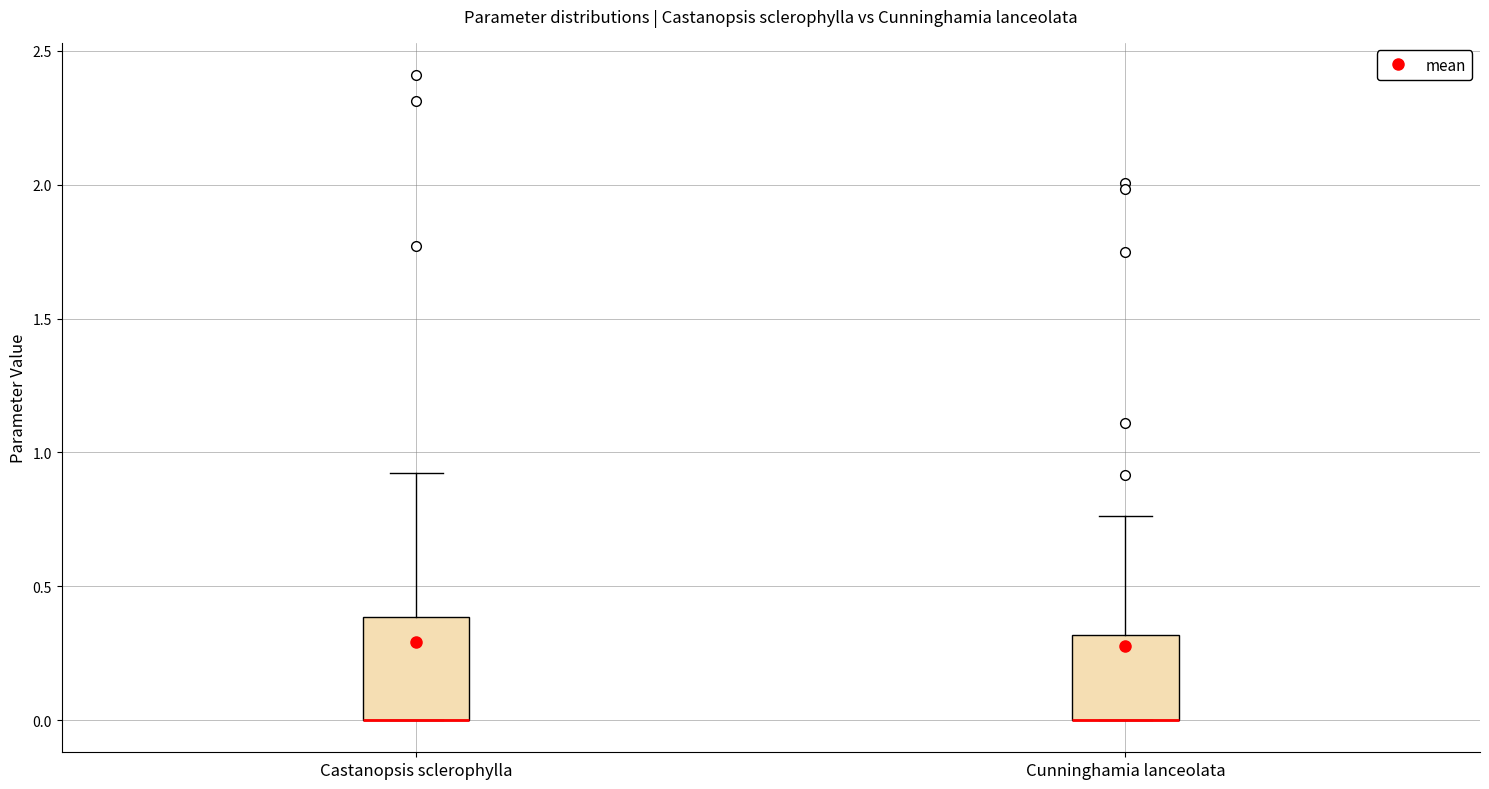

Where is the upper edge of the box for Castanopsis sclerophylla on the y-axis? The values are not printed on the chart, so give them approximately, as read against the axis.

0.40